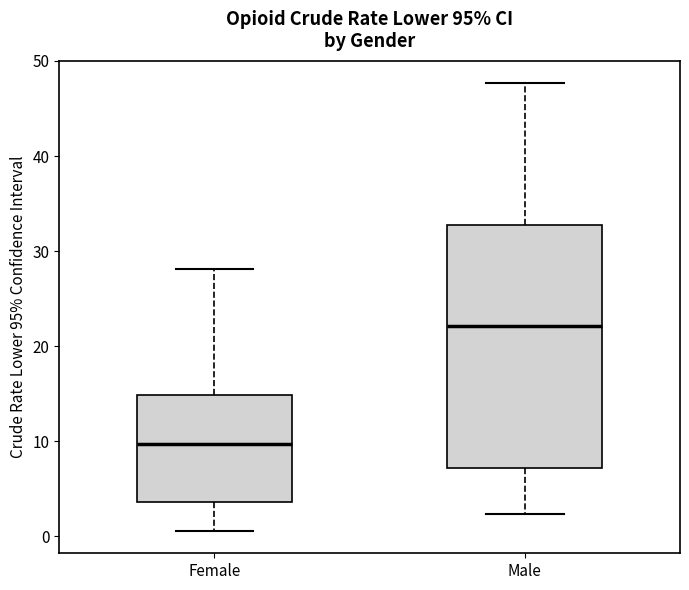

Reading left to right, read every box against the y-axis: the position of its median line, the range the box covers, and the ends of its whiskers. The values are not printed on the chart, so give them approximately, as read against the axis.

Female: median 10, box 4 to 15, whiskers 1 to 28
Male: median 22, box 7 to 33, whiskers 2 to 48